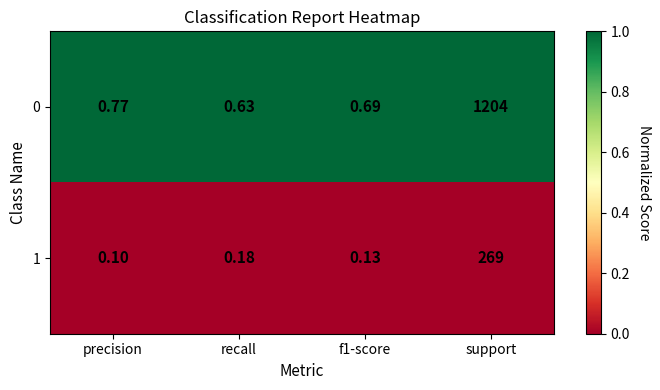

At which category is the sum across all series the highest?

support